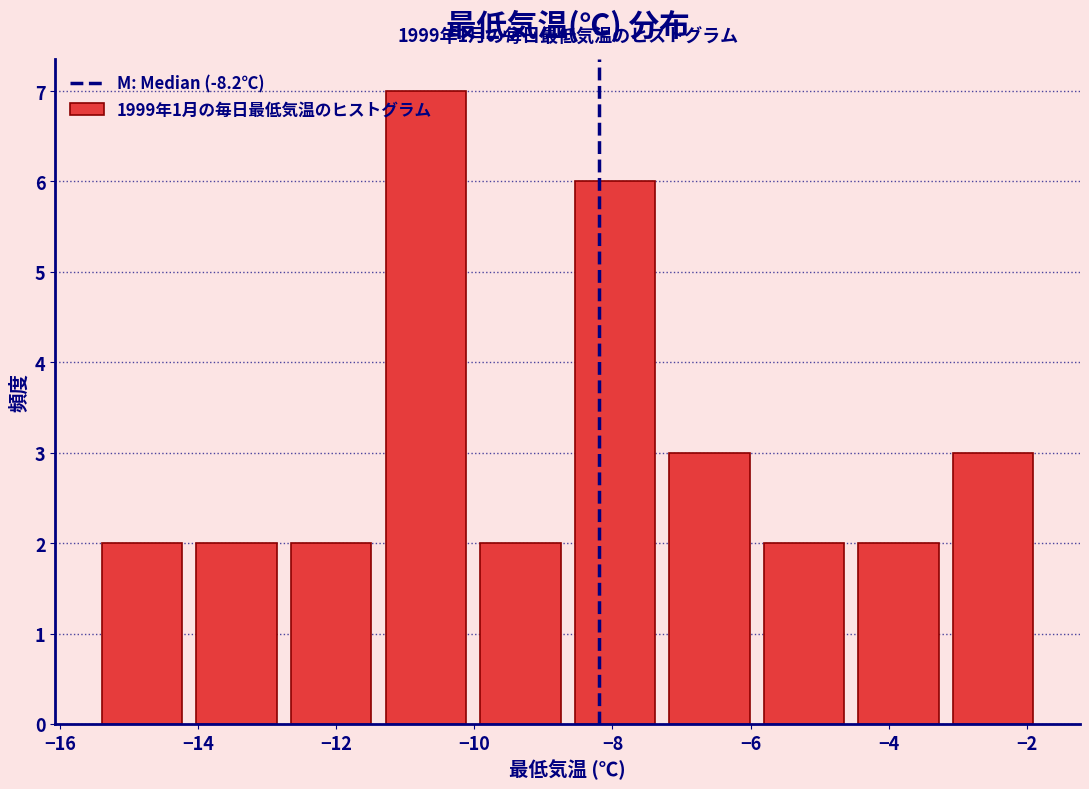

Which range on the x-axis has the tallest bar?

-11.4 to -10.0